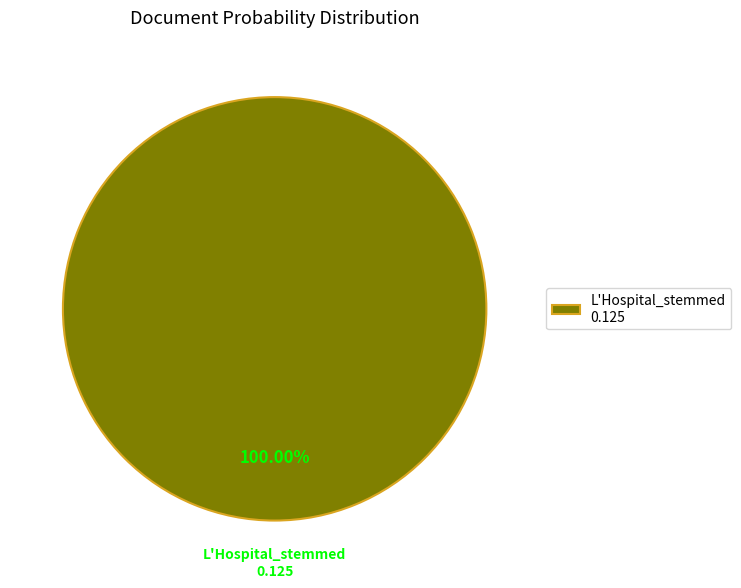

Does any single category account for the majority?

Yes